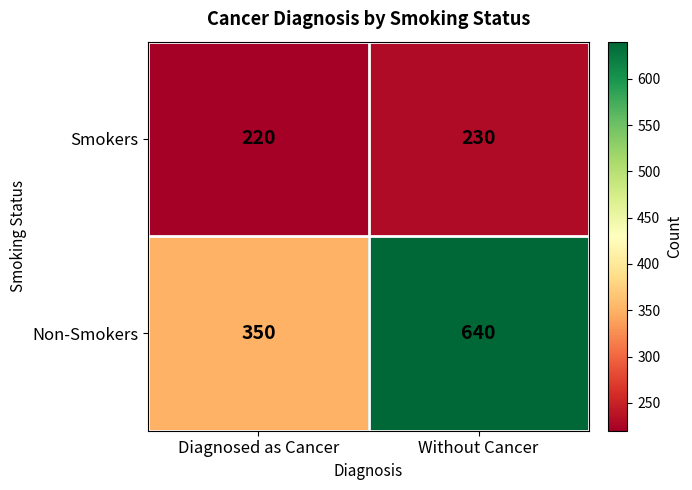

List the labels in order of Non-Smokers value, smallest first.

Diagnosed as Cancer, Without Cancer